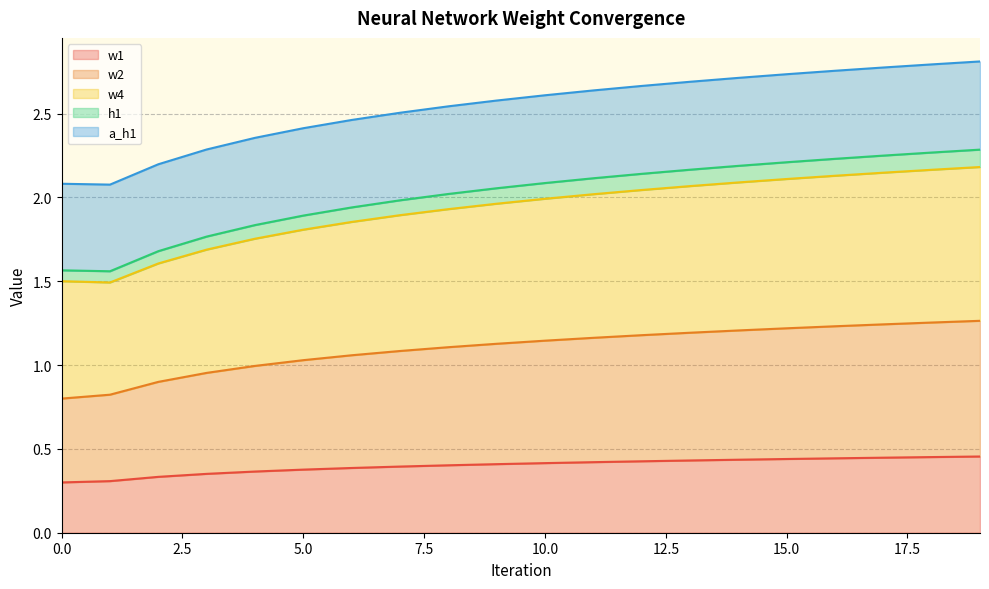

List the labels in order of w4 value, smallest first.

1, 0, 2, 3, 4, 5, 6, 7, 8, 9, 10, 11, 12, 13, 14, 15, 16, 17, 18, 19